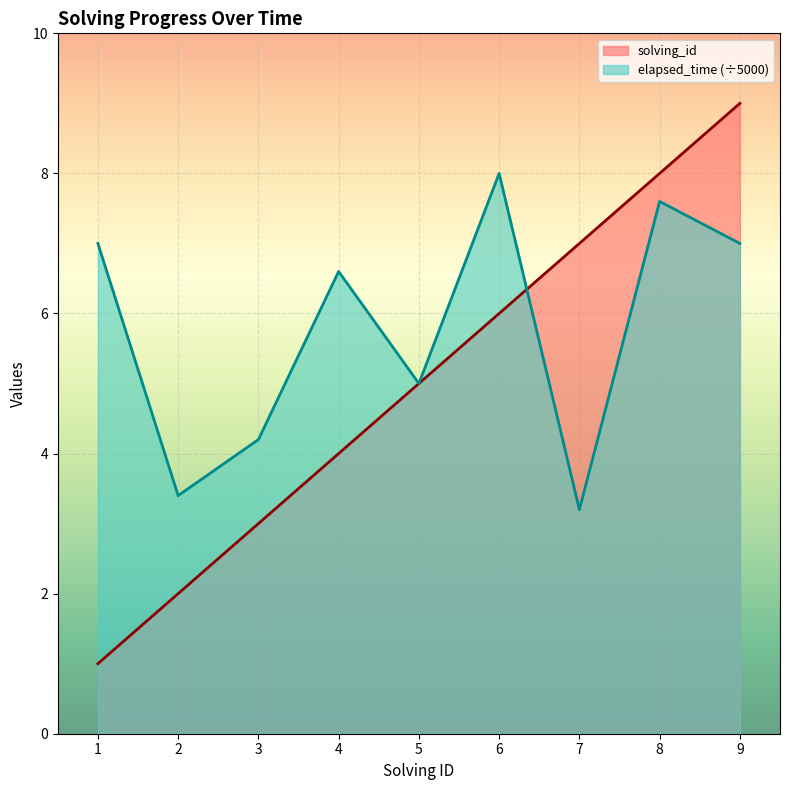

Where do solving_id and elapsed_time first cross each other?

6 and 7